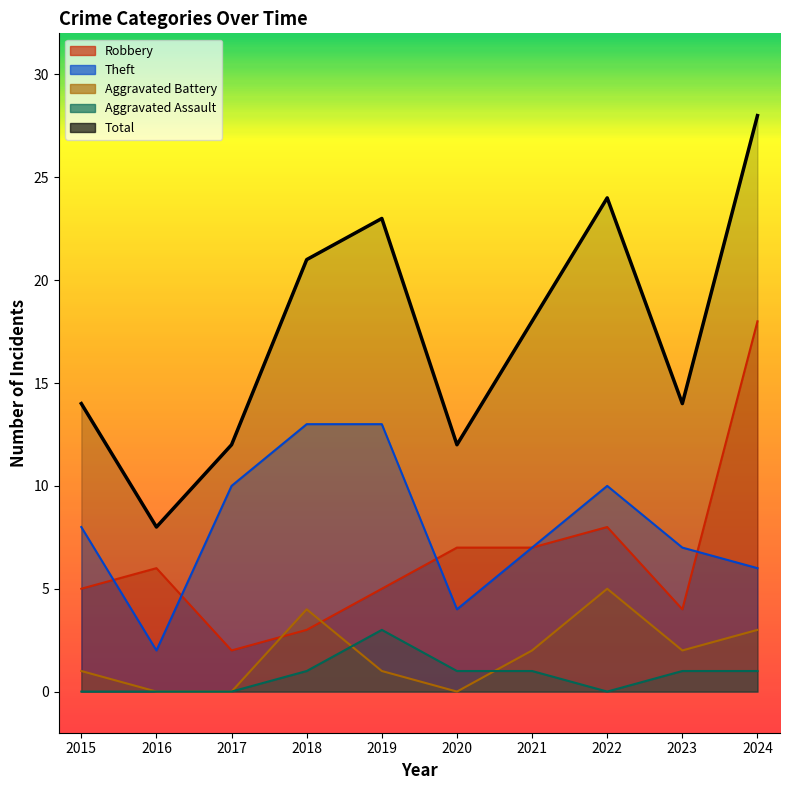

Reading left to right, what are all the values shown in this chart?

Robbery: 5	6	2	3	5	7	7	8	4	18
Theft: 8	2	10	13	13	4	7	10	7	6
Aggravated Battery: 1	0	0	4	1	0	2	5	2	3
Aggravated Assault: 0	0	0	1	3	1	1	0	1	1
Total: 14	8	12	21	23	12	18	24	14	28